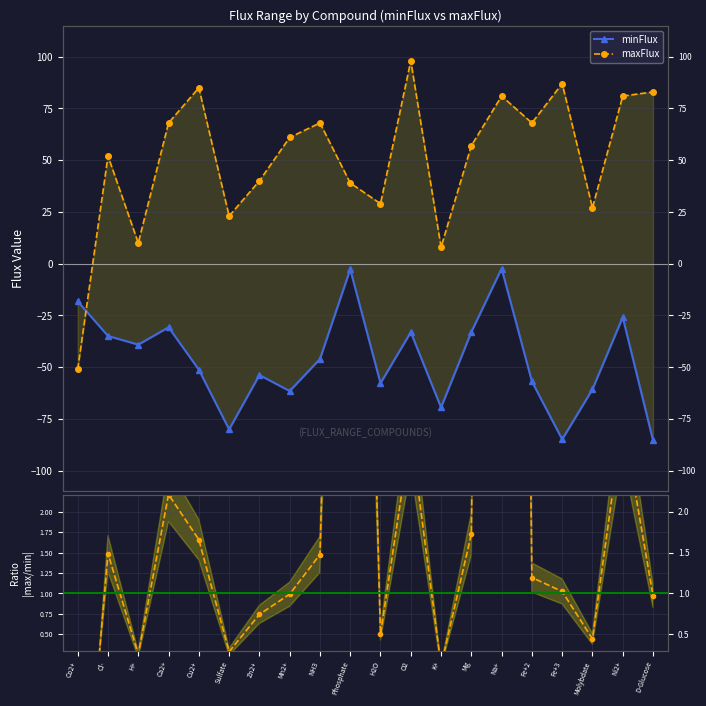

How many times do maxFlux / |minFlux| and maxFlux cross each other?

1